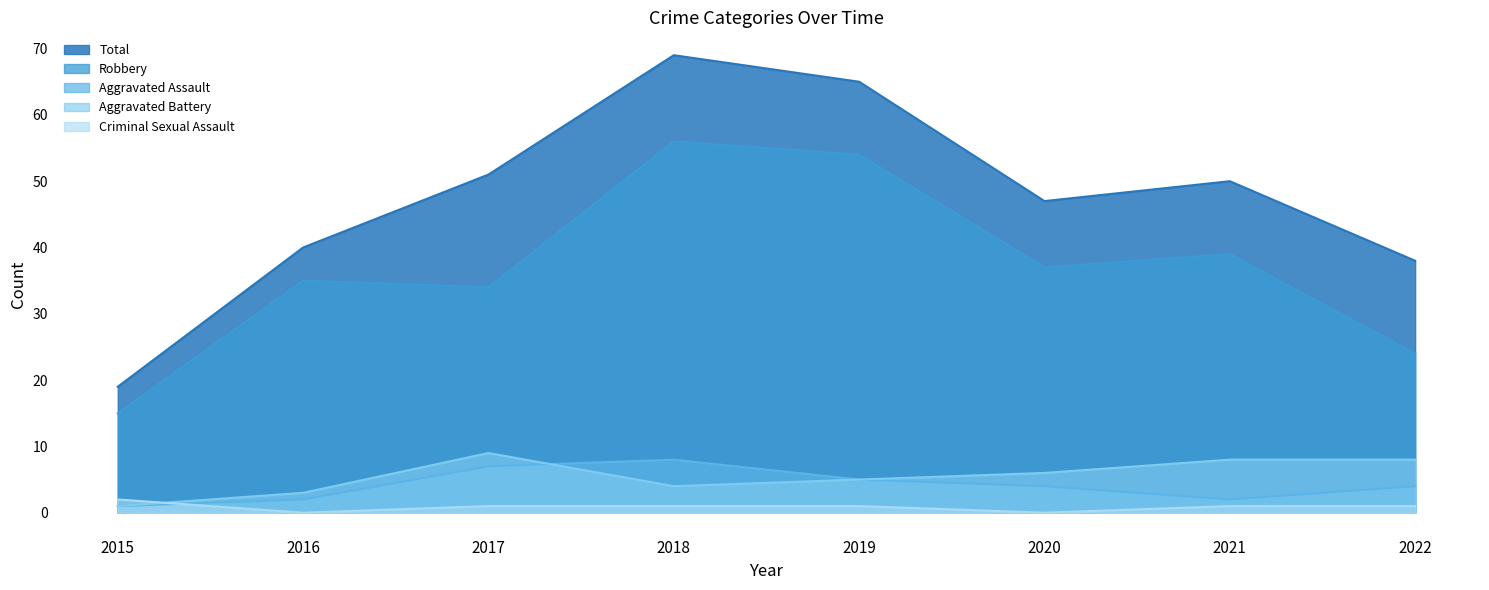

List the labels in order of Aggravated Battery value, largest first.

2017, 2021, 2022, 2020, 2019, 2018, 2016, 2015